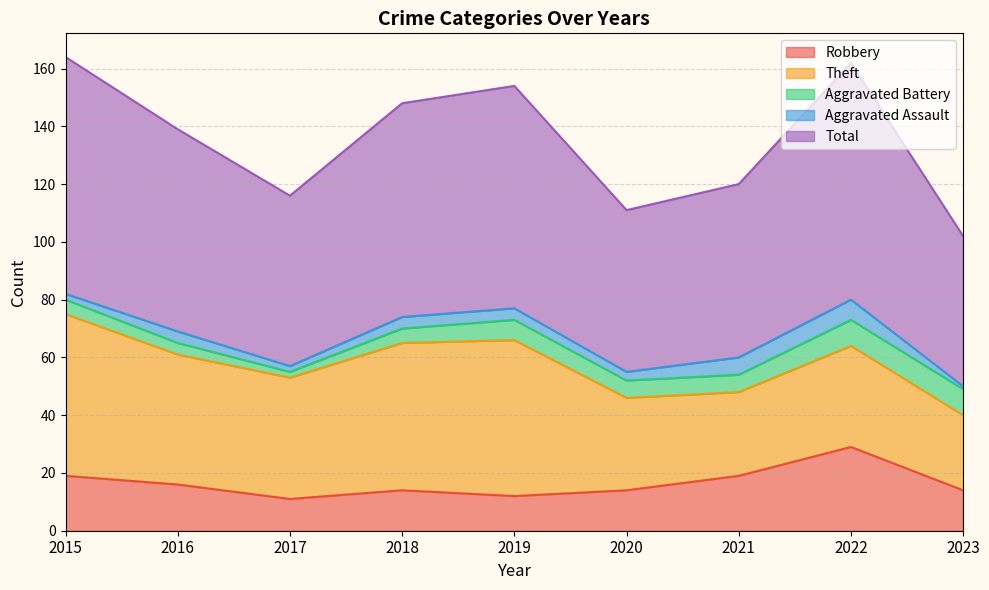

Where is Theft nearest to the value 41?

2017